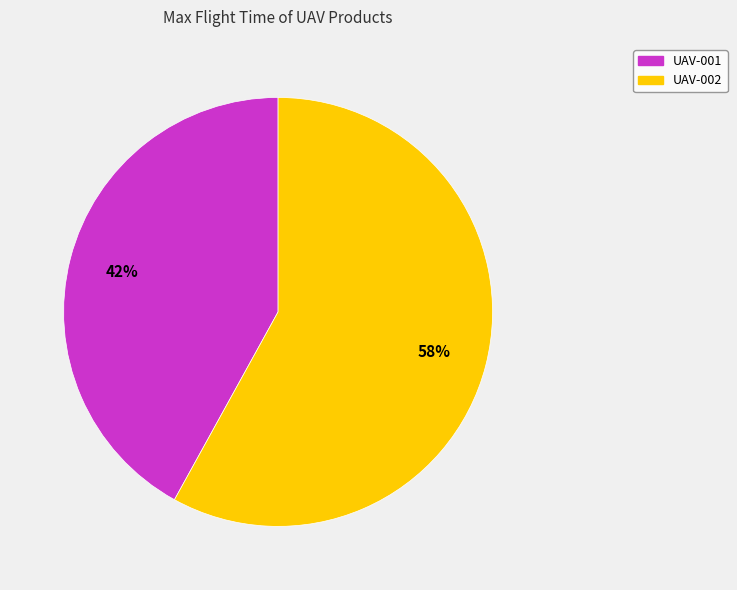

What is the largest slice in the pie chart?

UAV-002